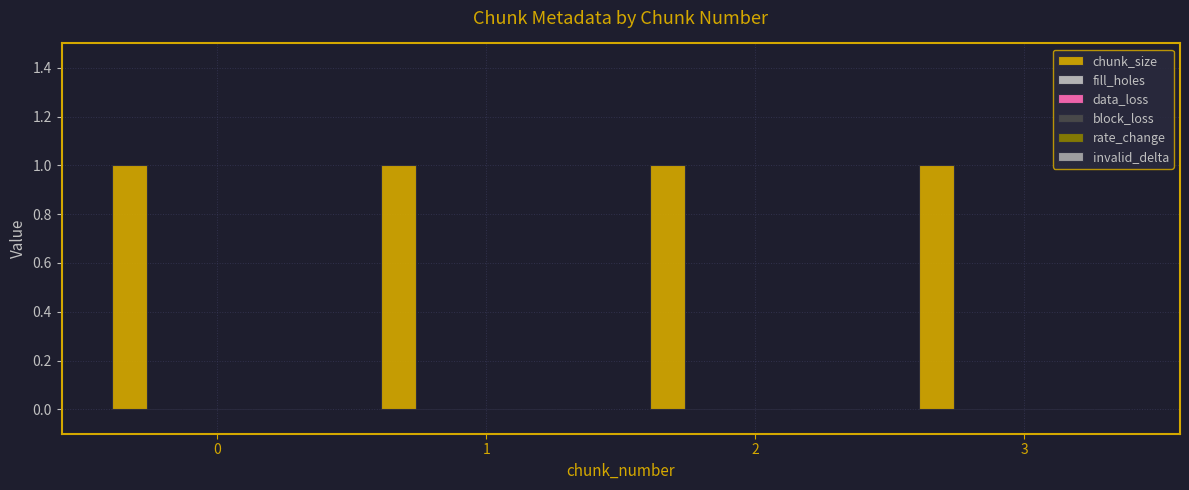

The value of invalid_delta at 0 is 0. True or false?

True